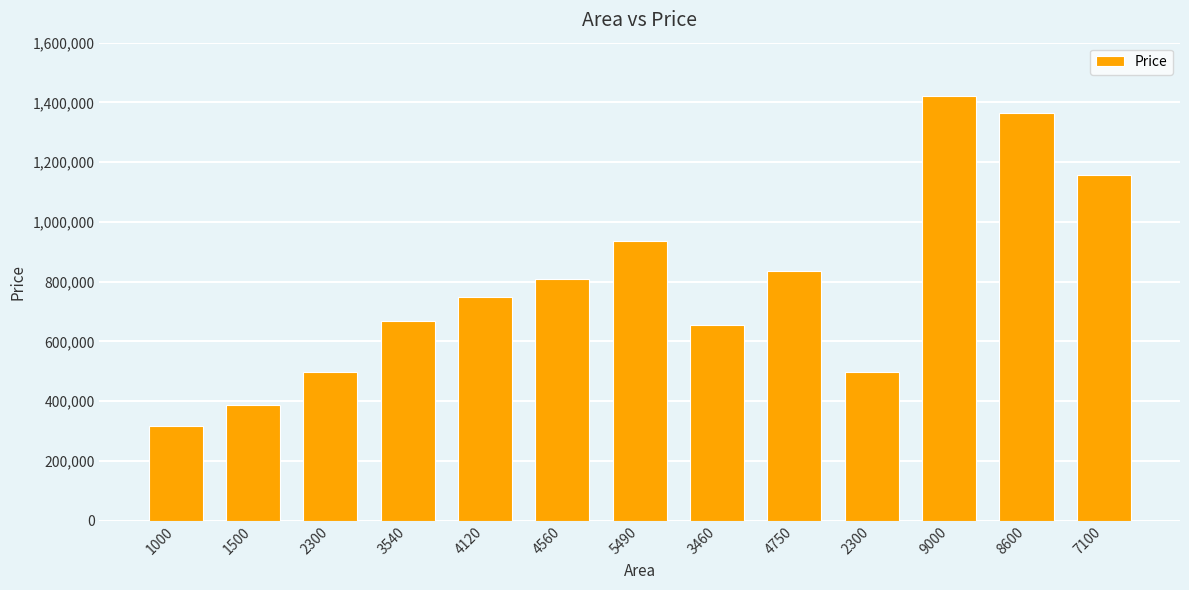

What is the approximate value at 4120?

747328.4